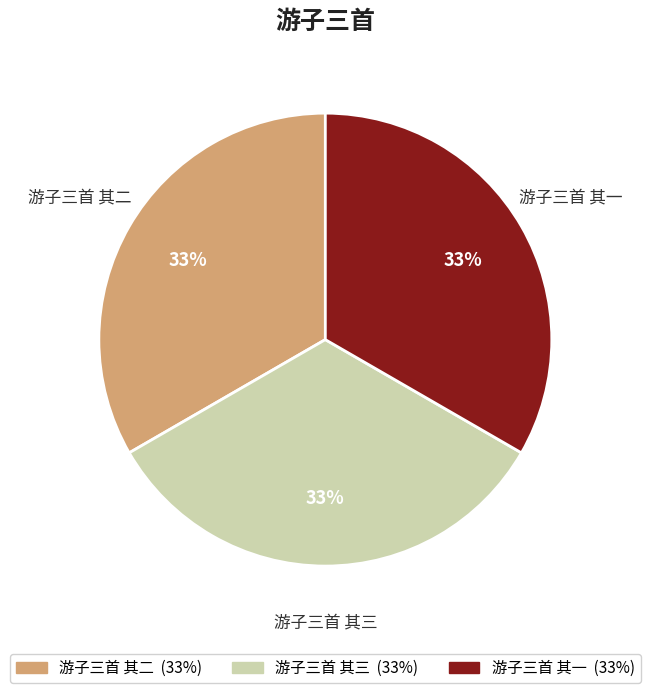

Is it true that 游子三首 其三 is 46% of the pie?

False